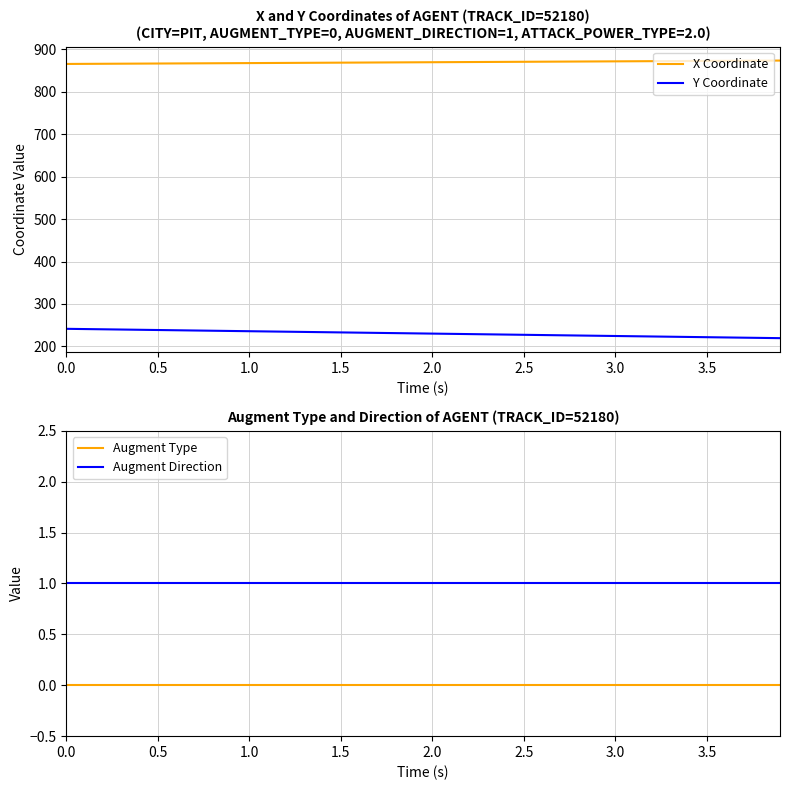

True or false: Y Coordinate and X Coordinate intersect in this chart.

False